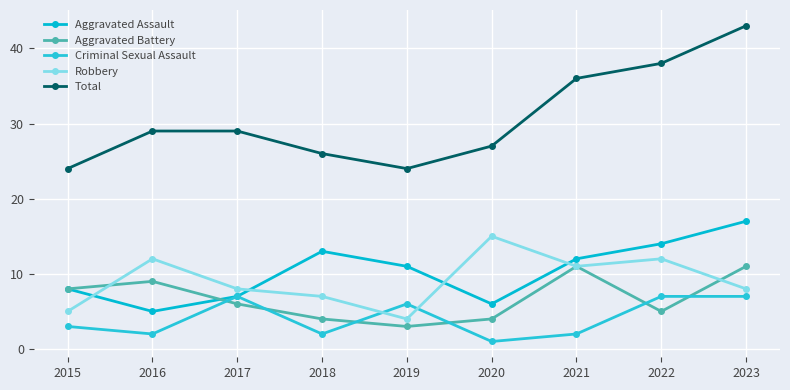

What is the spread (max minus min) of values at 2021?

34